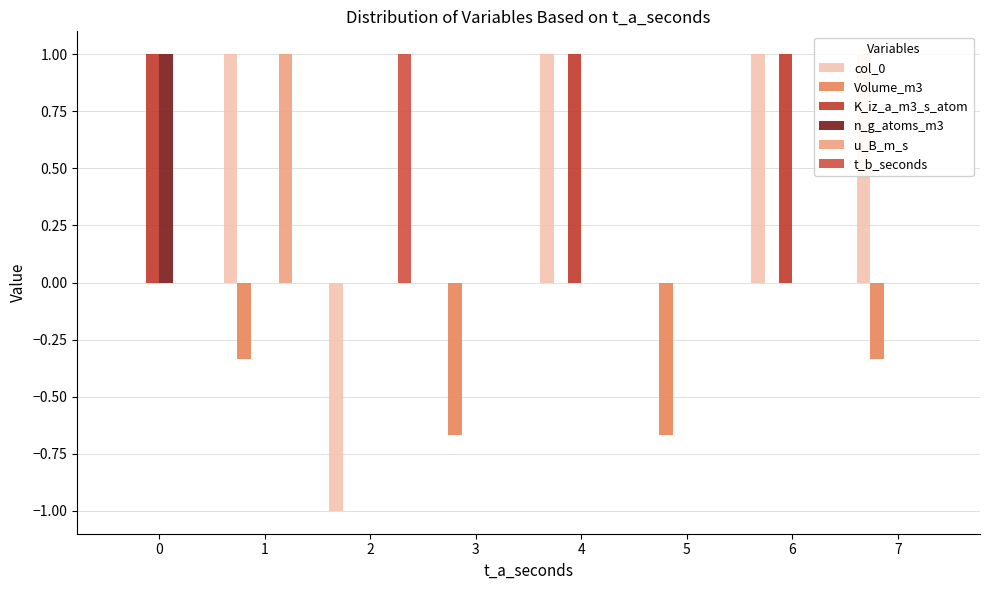

What is the highest value of the u_B_m_s series?

1.0